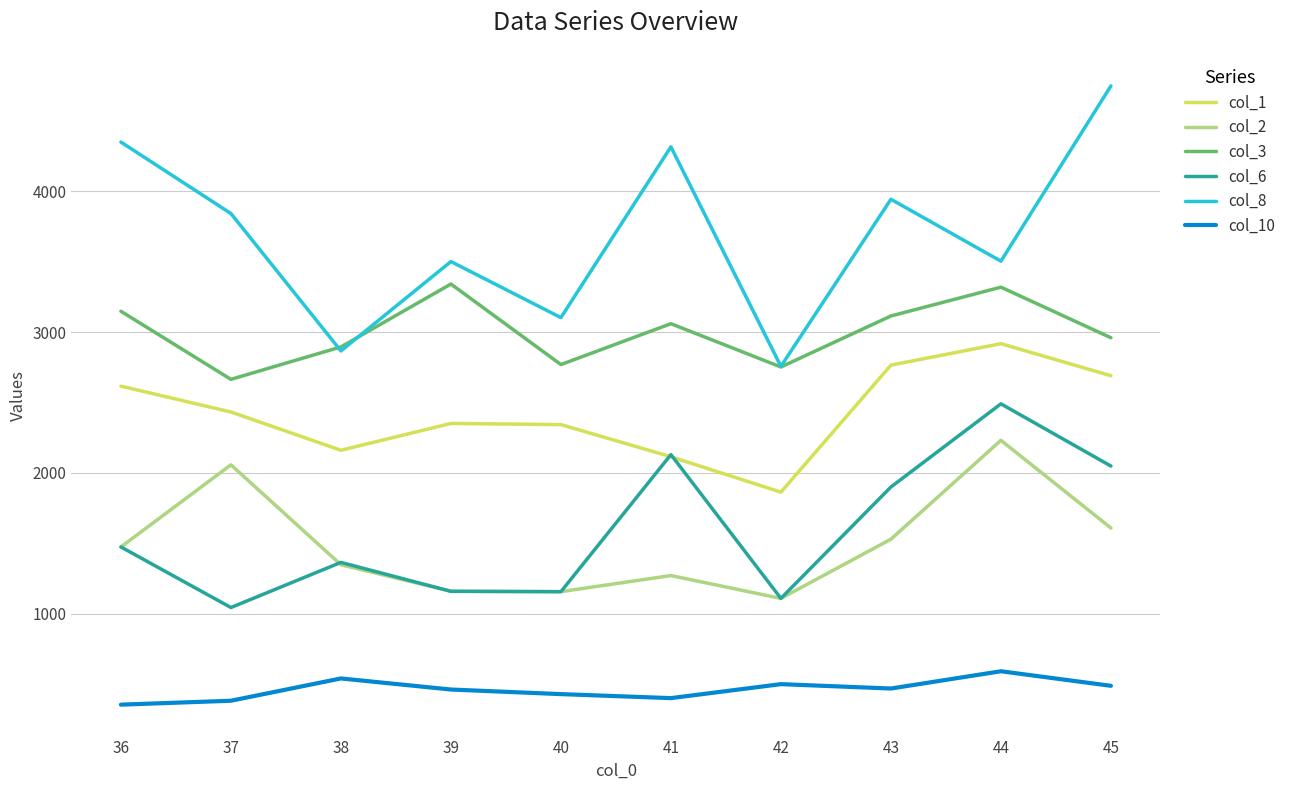

The col_3 series shows 1012.9 at 38. True or false?

False